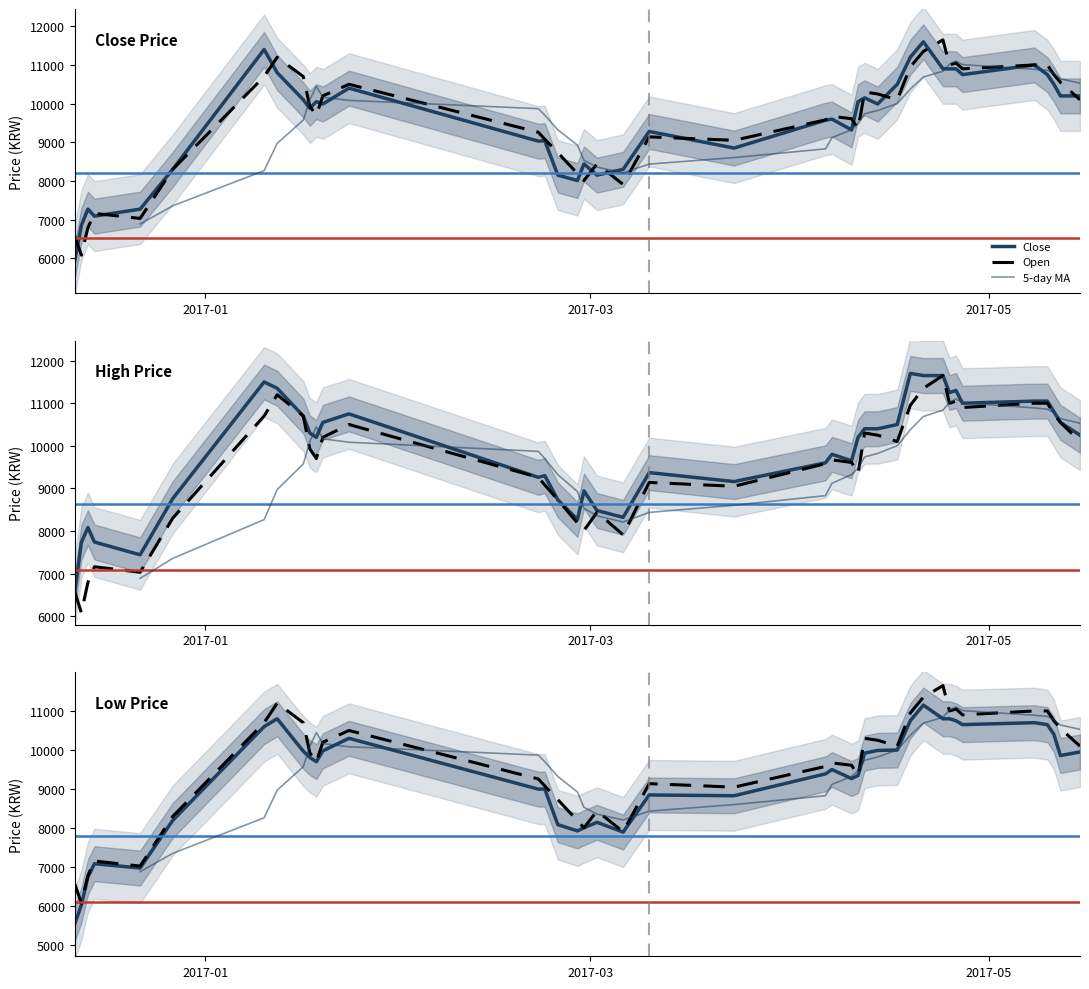

Rank the series by their maximum value, from highest to lowest.

High, Open, Close, Low